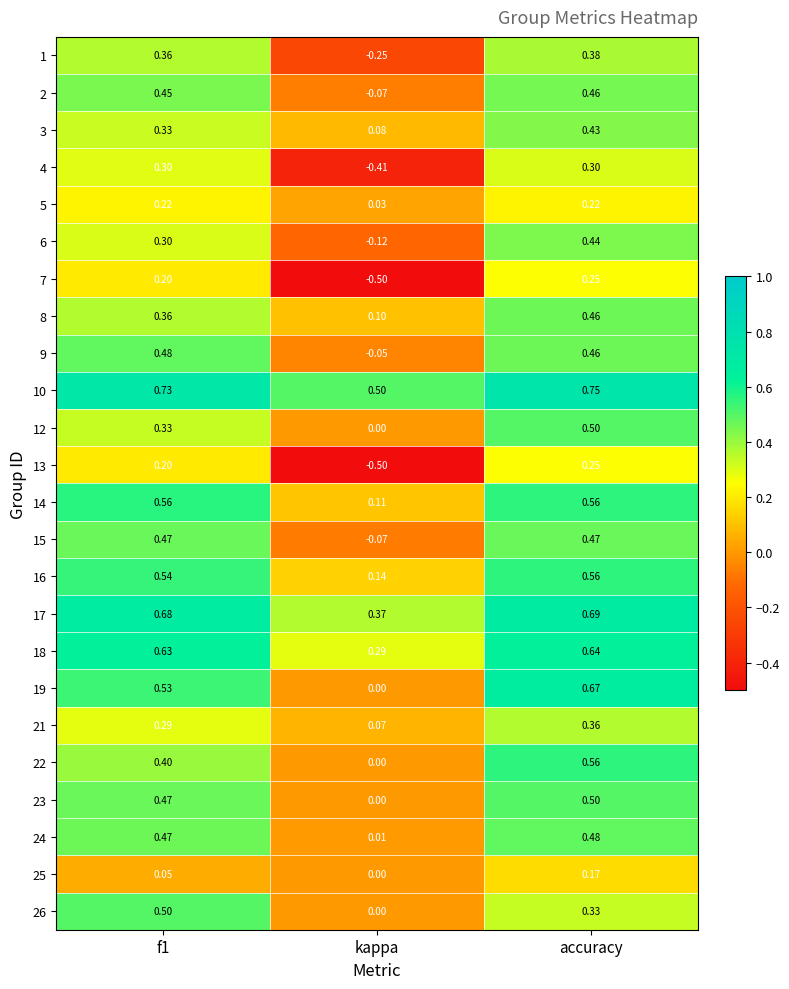

At which category does the chart reach its peak across all series?

accuracy